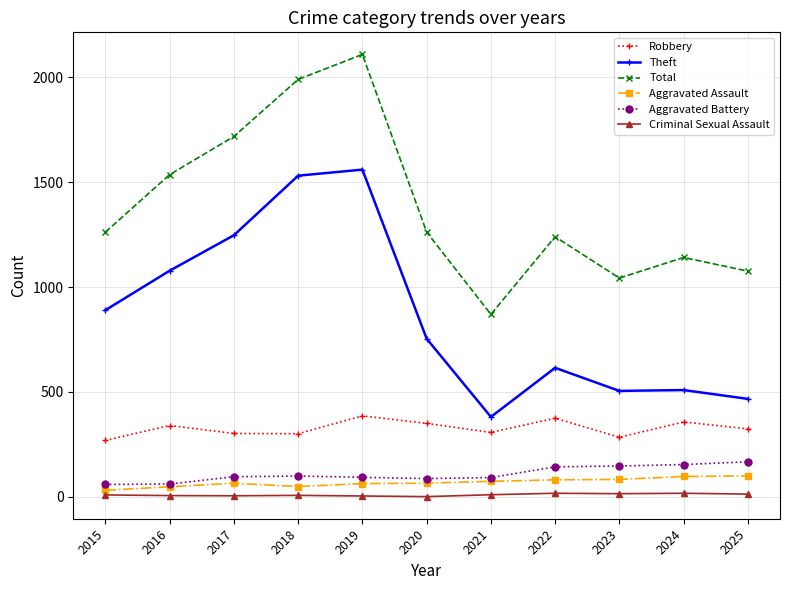

True or false: Theft and Aggravated Battery intersect in this chart.

False